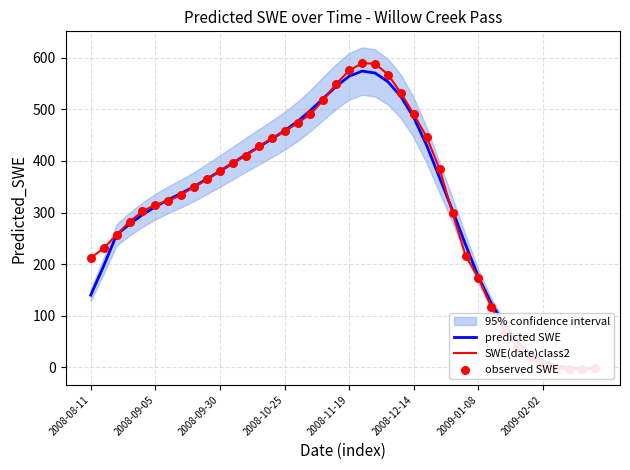

What are all the series names shown in the legend?

predicted SWE, SWE(date)class2, observed SWE